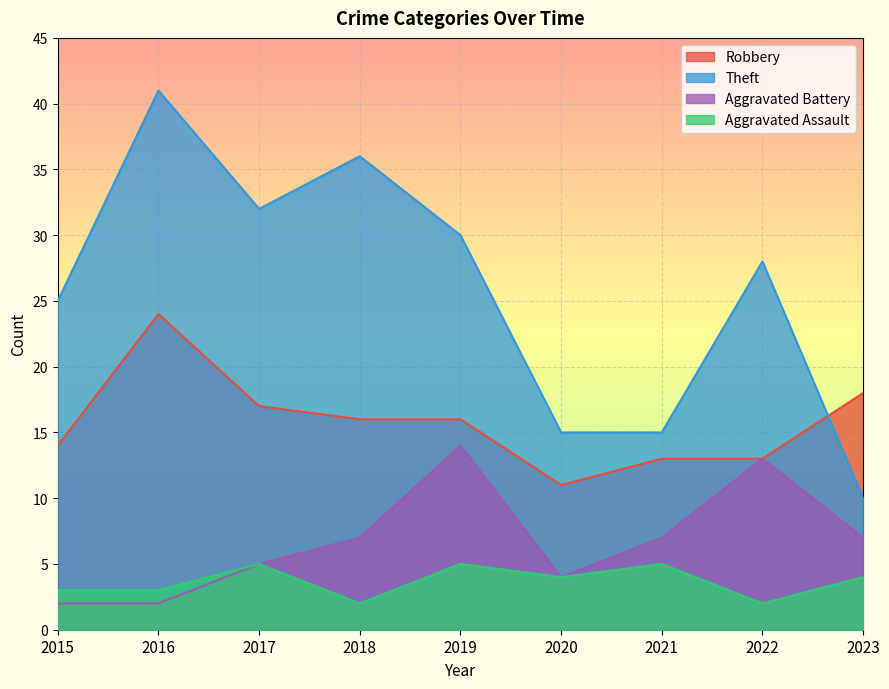

What value does the Theft series have at 2021, to the nearest 5?

15